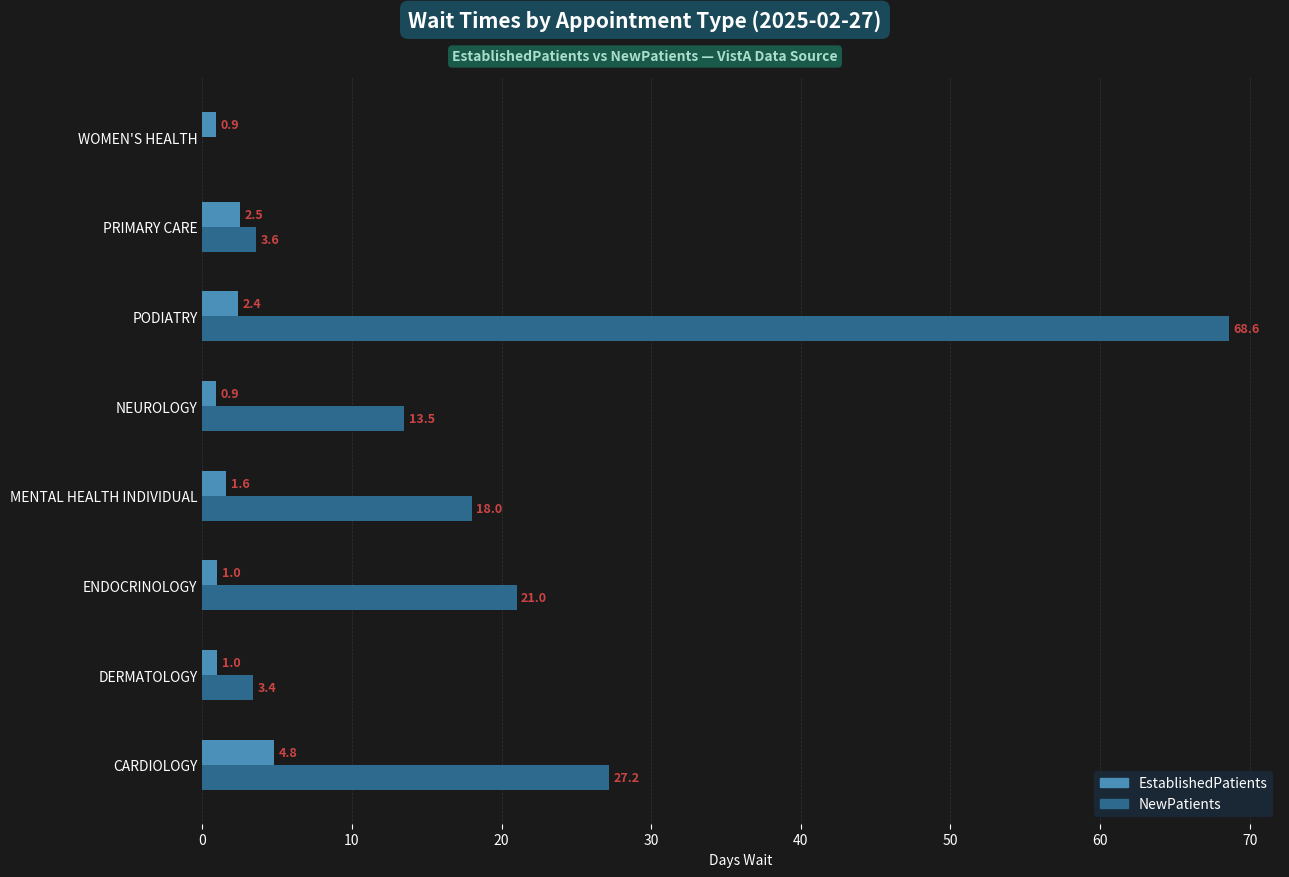

Which category has the highest value in the NewPatients series?

PODIATRY